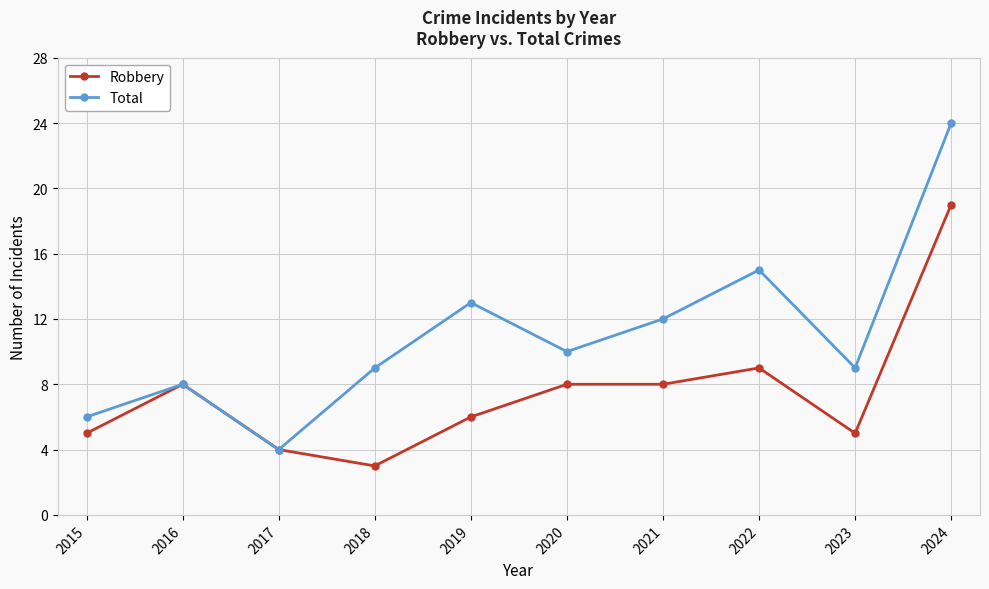

Which series has the largest range (max minus min)?

Total